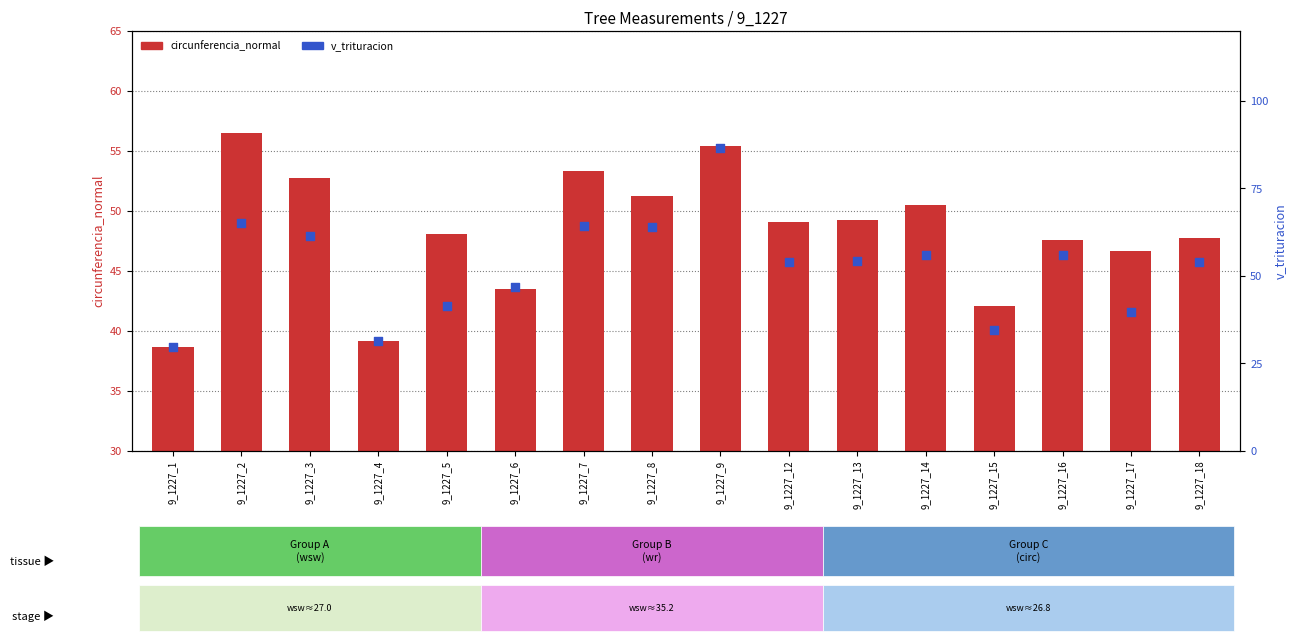

Which series has the largest total across all categories?

v_trituracion